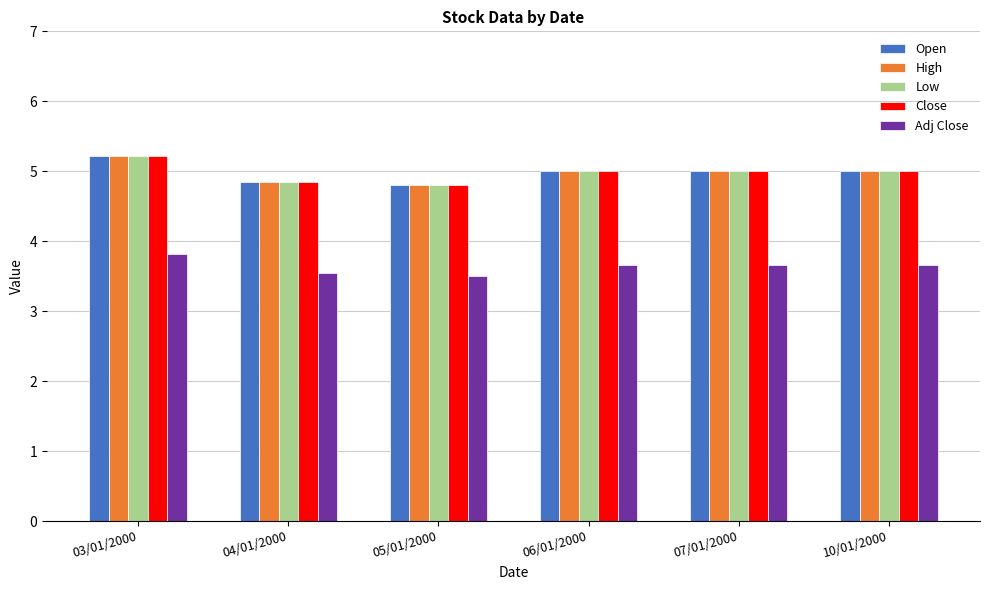

What is the minimum value for Open?

4.8